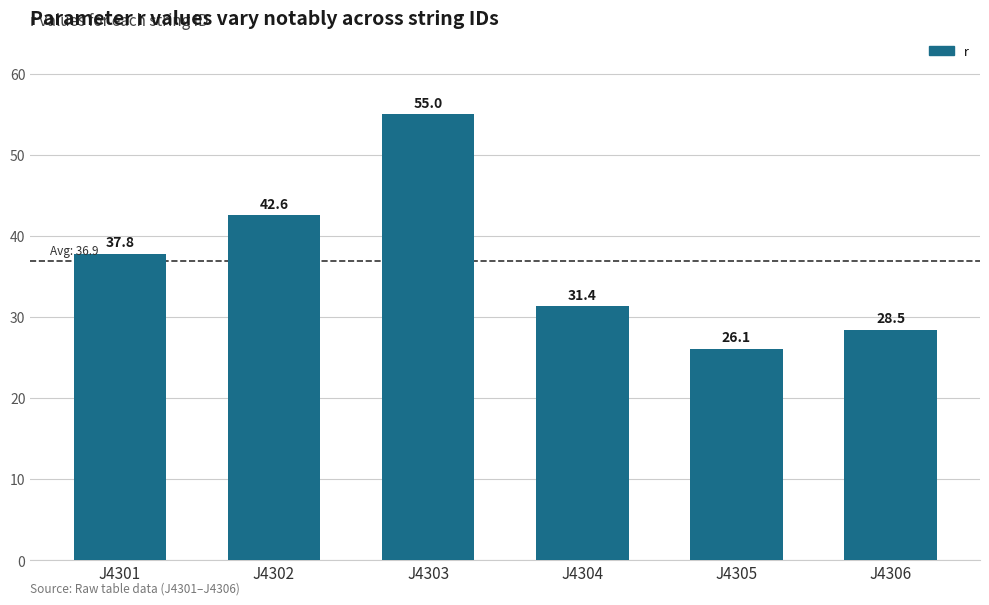

Rank the categories by value from lowest to highest.

J4305, J4306, J4304, J4301, J4302, J4303